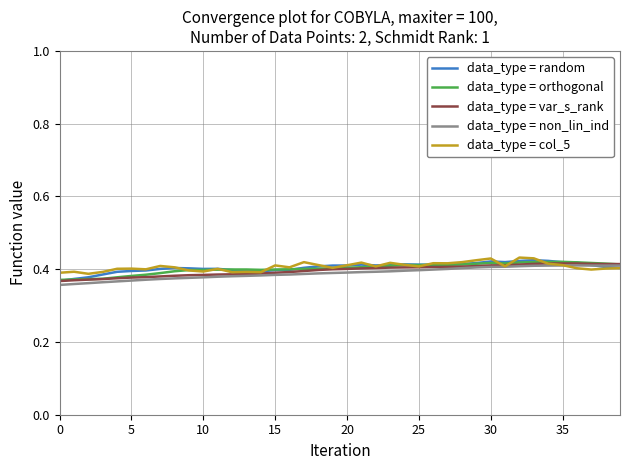

At which category is the sum across all series the highest?

33